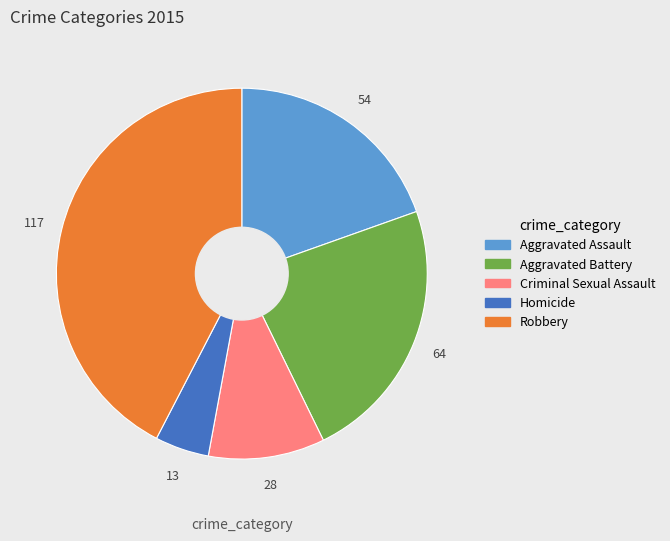

Is it true that Aggravated Assault is 14% of the pie?

False